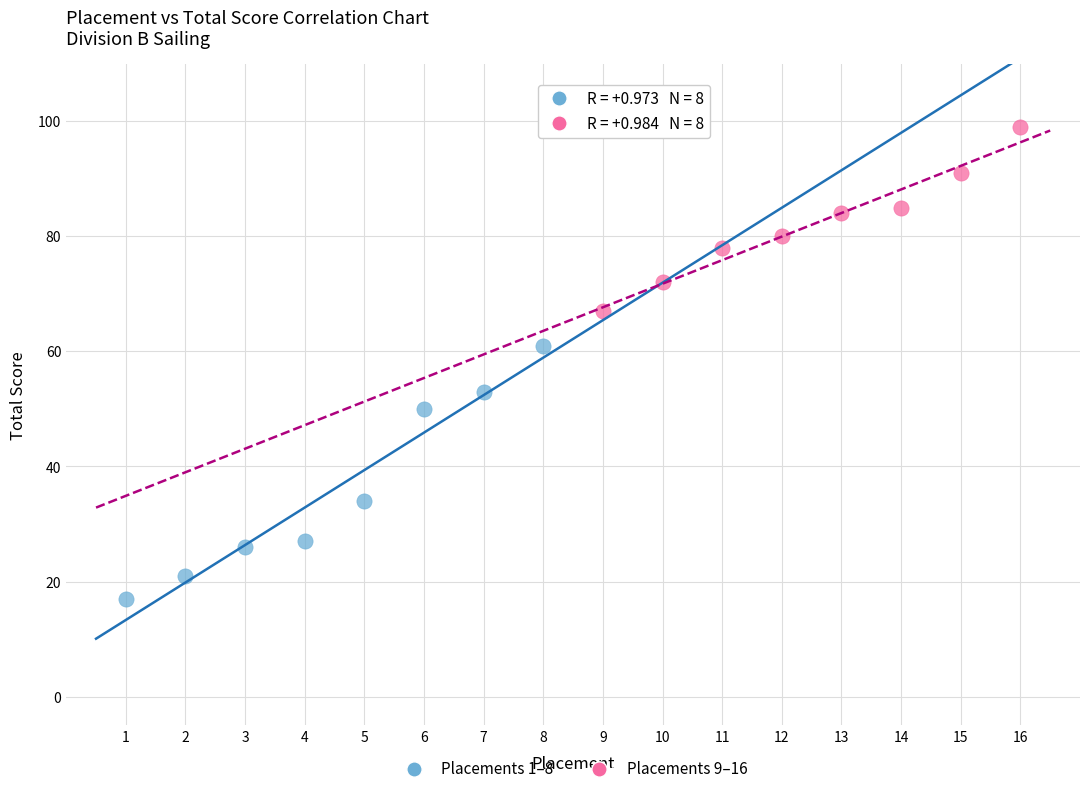

Which series reaches the minimum Y coordinate?

Placements 1–8